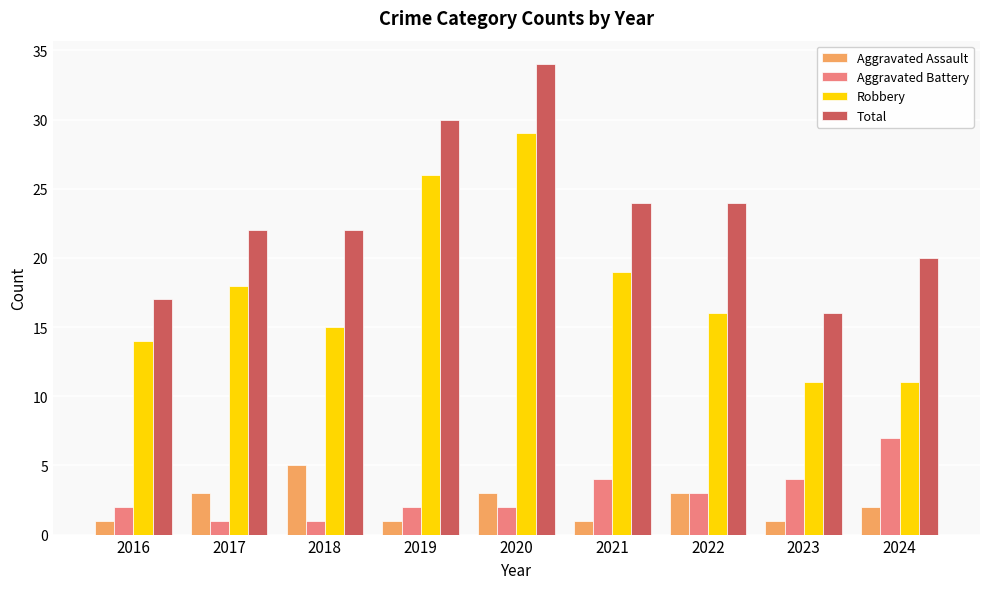

Count the number of data series in this chart.

4